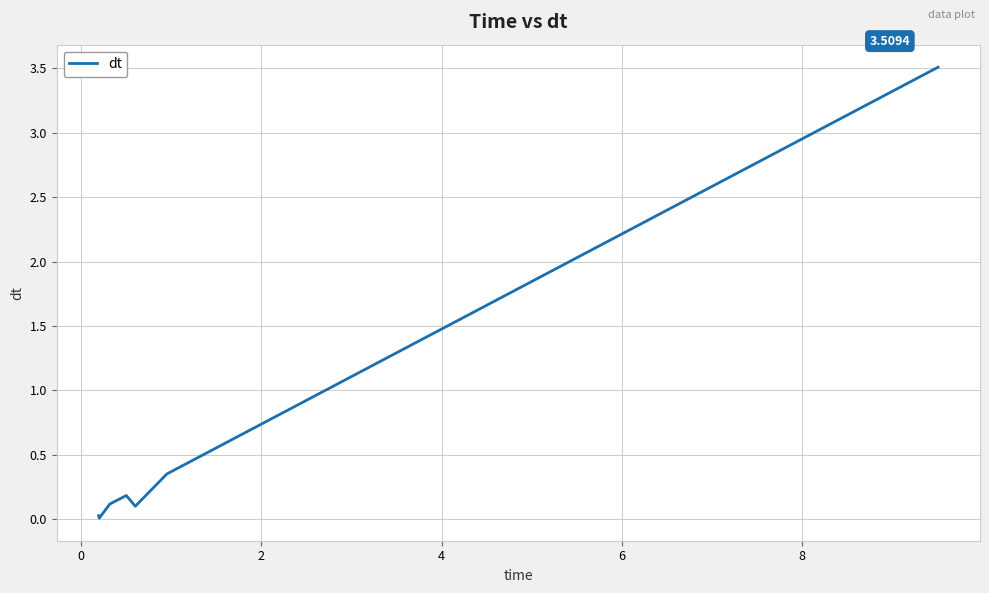

What is the difference between the maximum and minimum values?

3.5